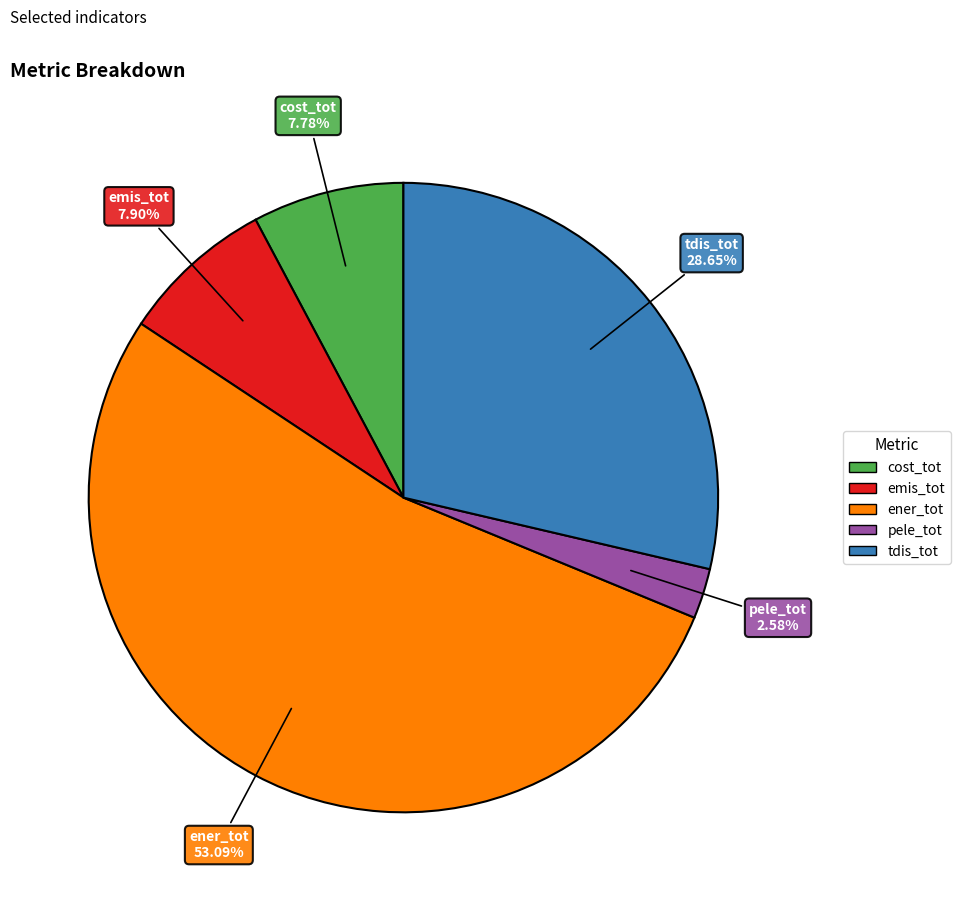

What portion of the pie excludes cost_tot?

92.2%